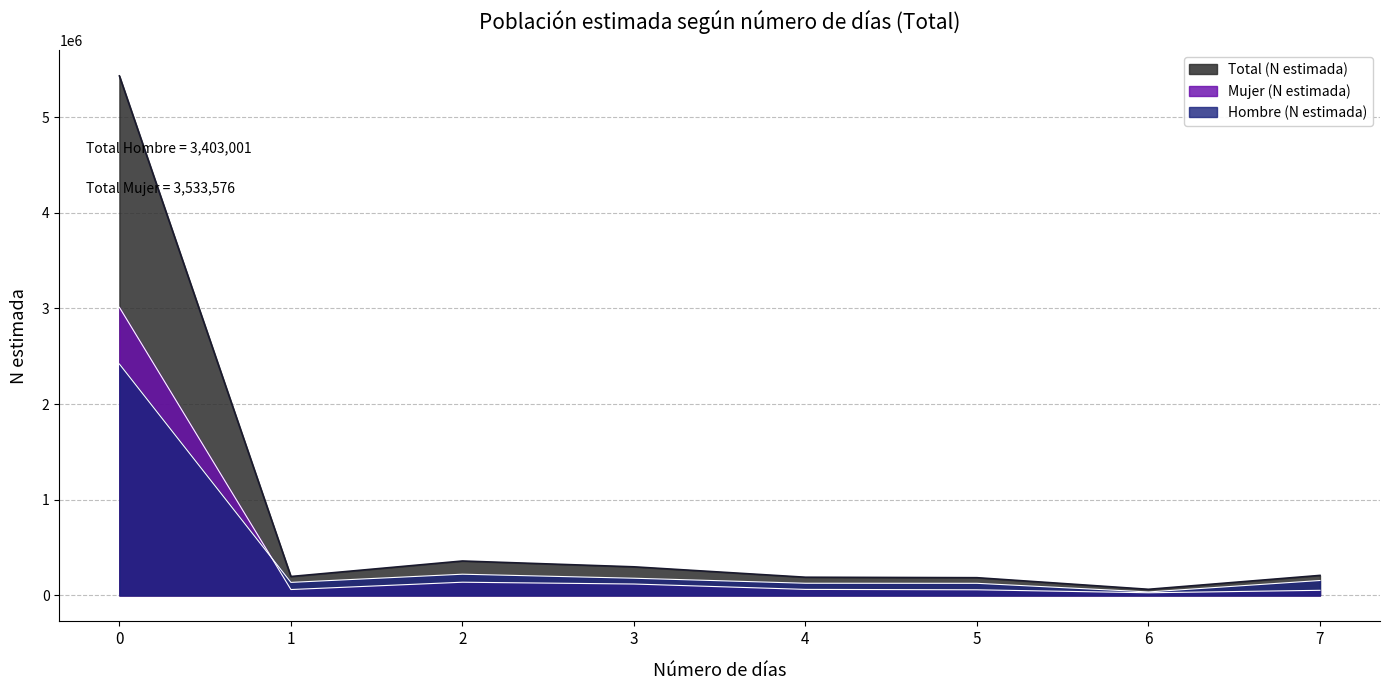

At how many categories does at least one series exceed 285479?

3